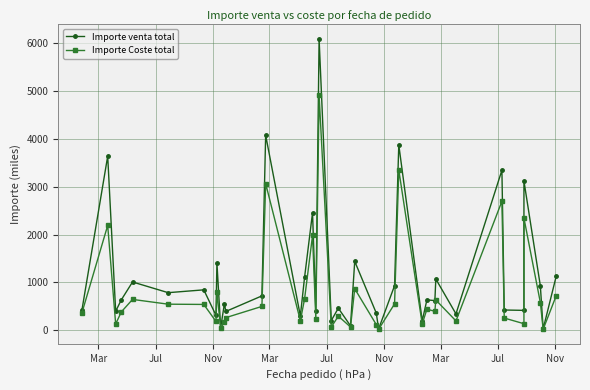

Is the value of Importe Coste total at 35 greater than the value of Importe venta total at 20?

Yes